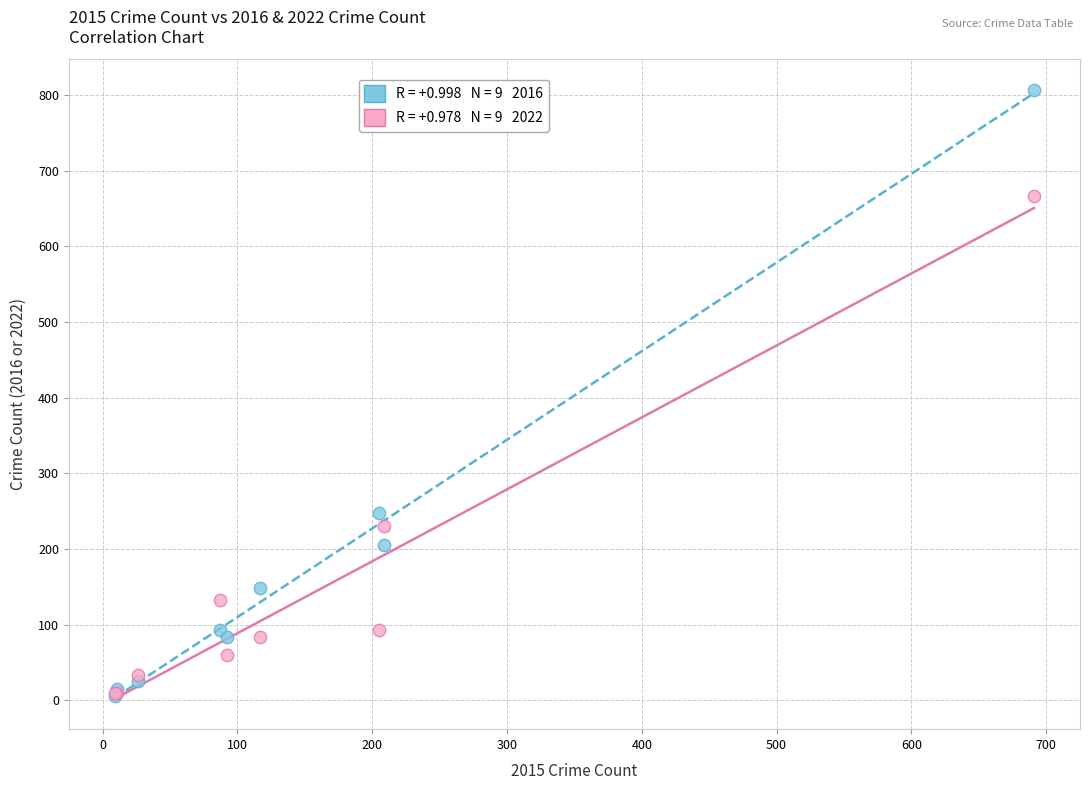

Across all series, what Y value is closest to 406?

248